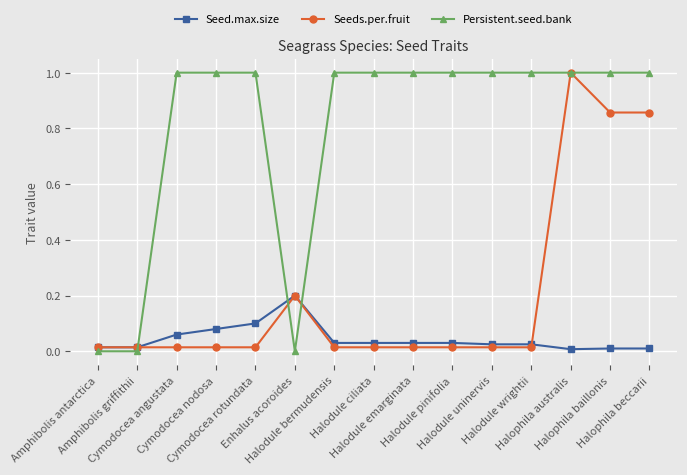

What is the maximum value shown in the chart?

1.0